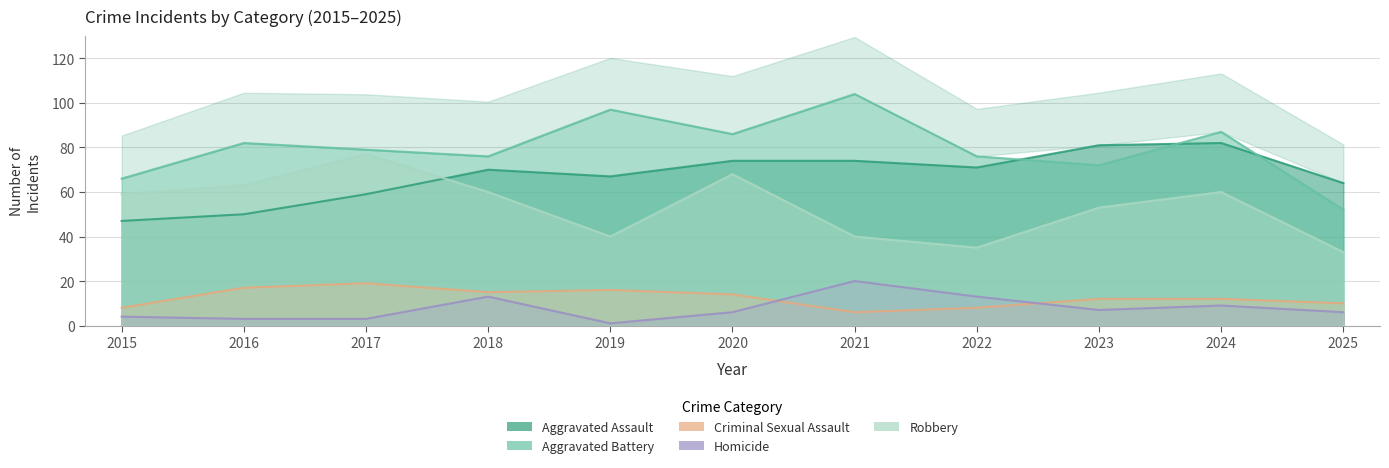

What is the total value across all series at 2023?

225